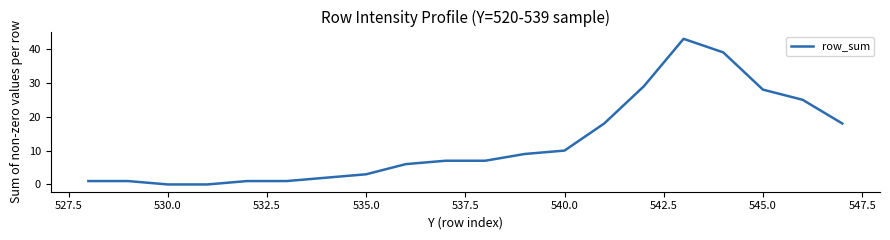

What is the maximum value shown in the chart?

43